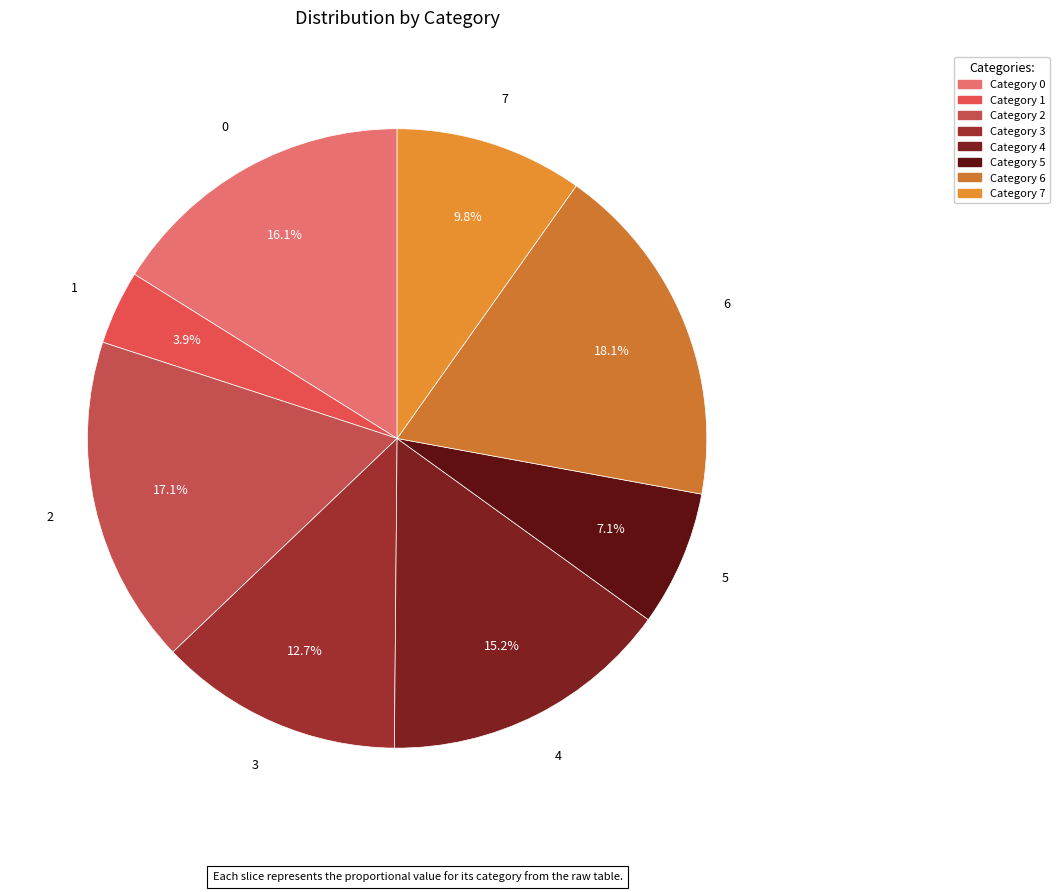

What is the smallest slice in the pie chart?

1